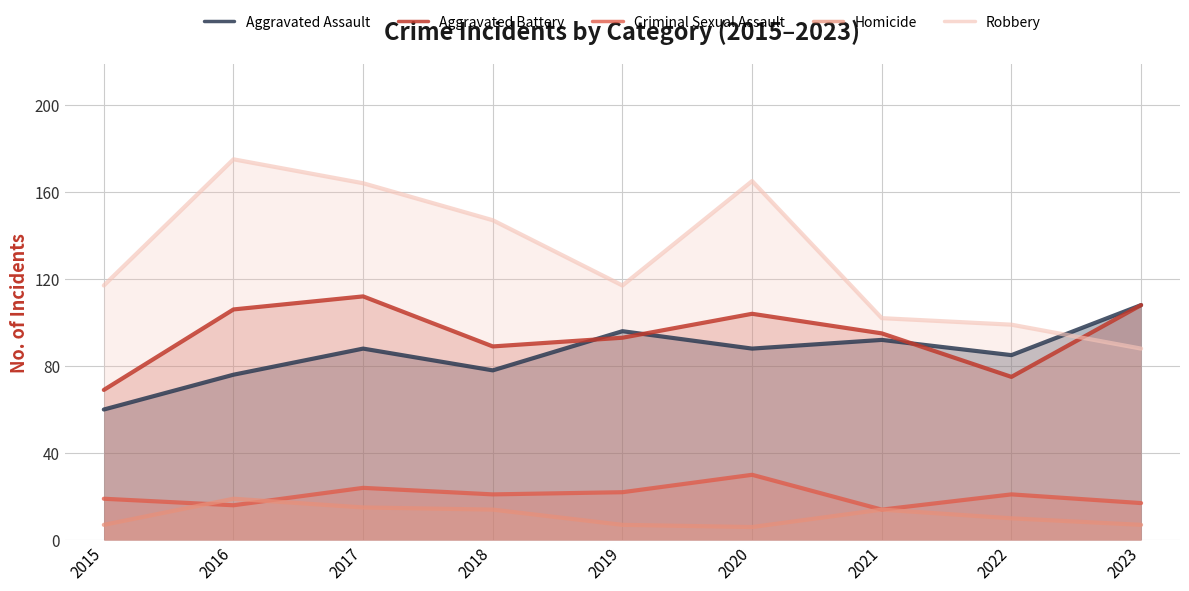

Reading left to right, transcribe all the data shown in this chart.

Aggravated Assault: 2015=60	2016=76	2017=88	2018=78	2019=96	2020=88	2021=92	2022=85	2023=108
Aggravated Battery: 2015=69	2016=106	2017=112	2018=89	2019=93	2020=104	2021=95	2022=75	2023=108
Criminal Sexual Assault: 2015=19	2016=16	2017=24	2018=21	2019=22	2020=30	2021=14	2022=21	2023=17
Homicide: 2015=7	2016=19	2017=15	2018=14	2019=7	2020=6	2021=14	2022=10	2023=7
Robbery: 2015=117	2016=175	2017=164	2018=147	2019=117	2020=165	2021=102	2022=99	2023=88